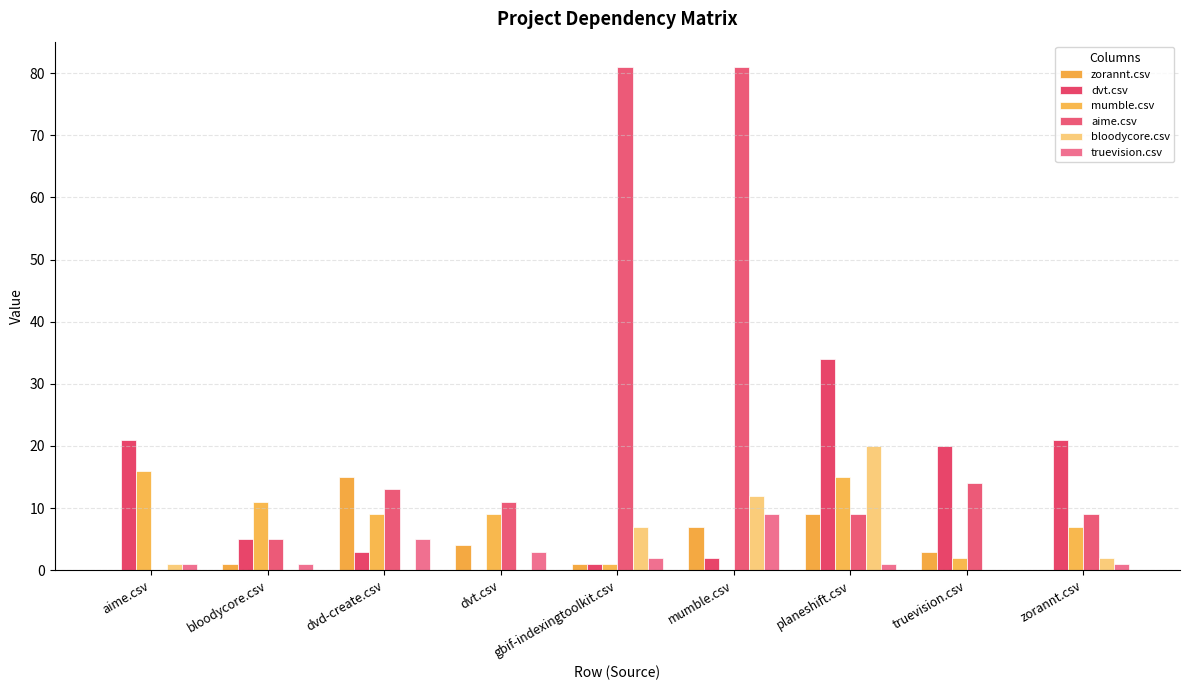

Which series has the largest range (max minus min)?

aime.csv